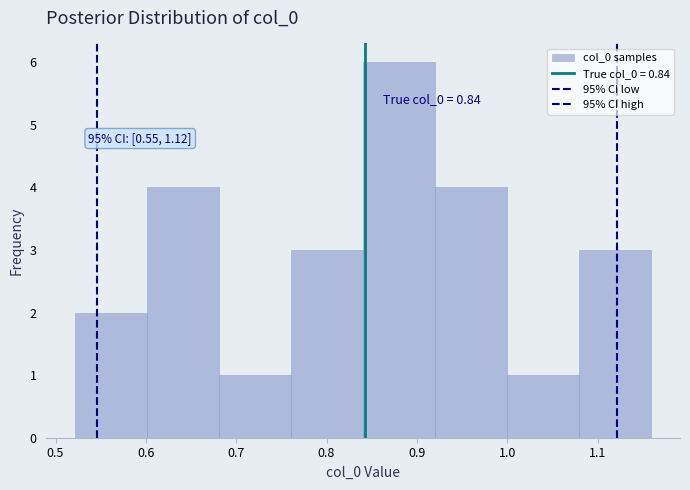

Which range on the x-axis has the tallest bar?

0.84 to 0.92